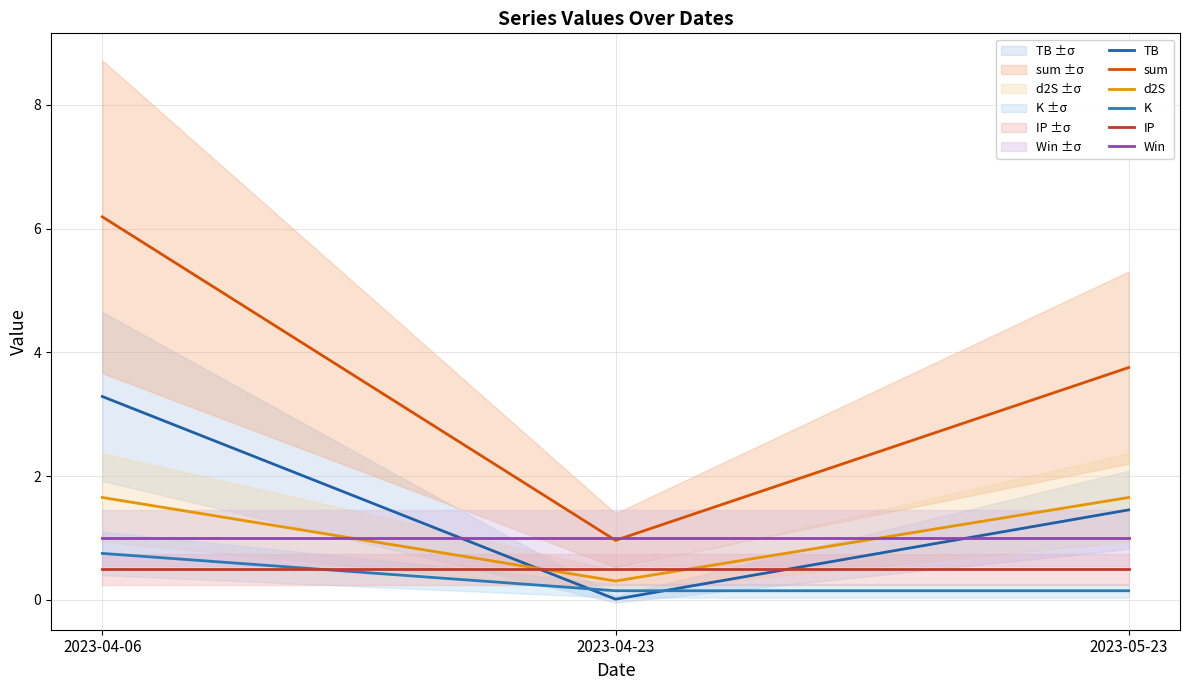

What is the label of the 2nd point from the left?

2023-04-23